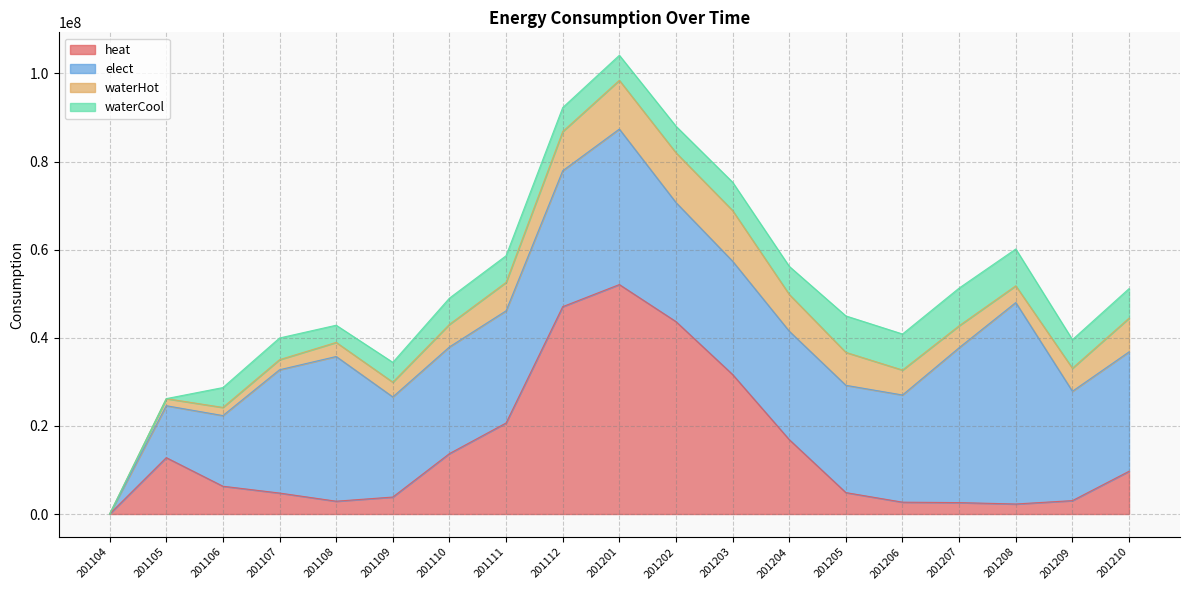

True or false: heat has a value of 13712719 at 201110.

True